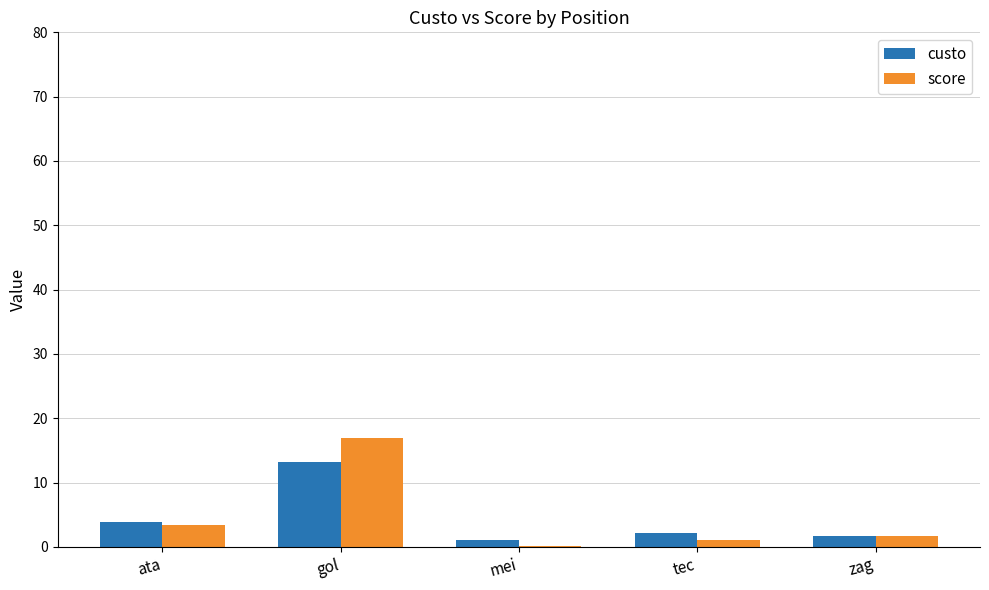

The score series shows 1.1 at tec. True or false?

True